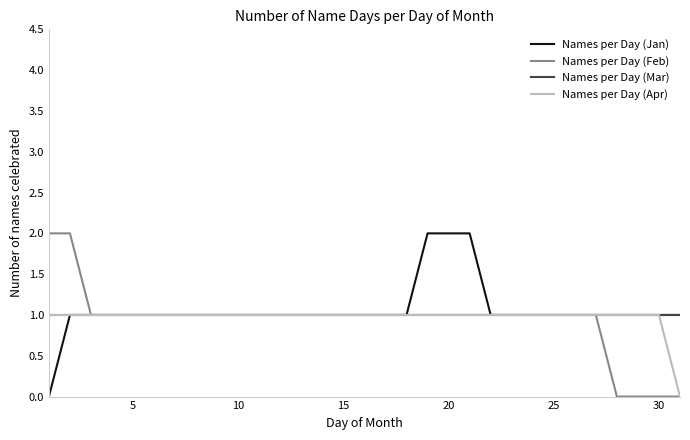

True or false: Names per Day (Feb) and Names per Day (Mar) cross at least once.

False